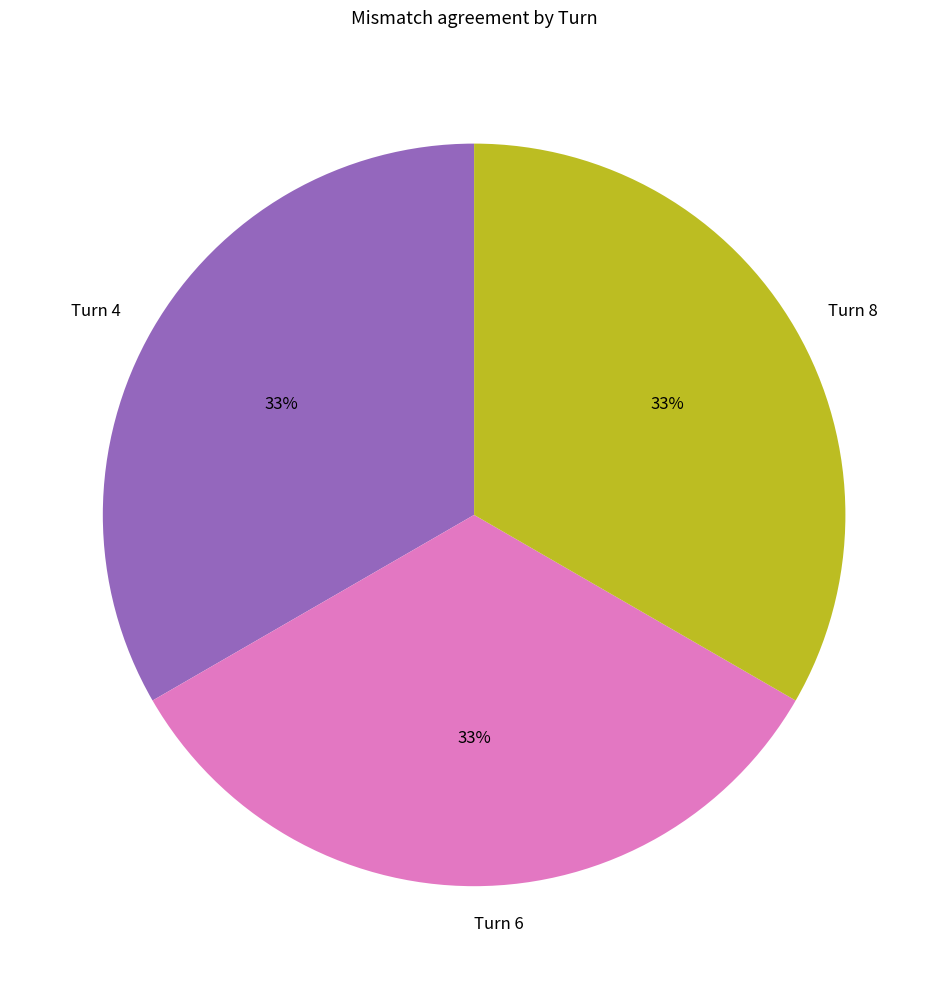

To the nearest percent, what percentage of the pie is Turn 4?

33%